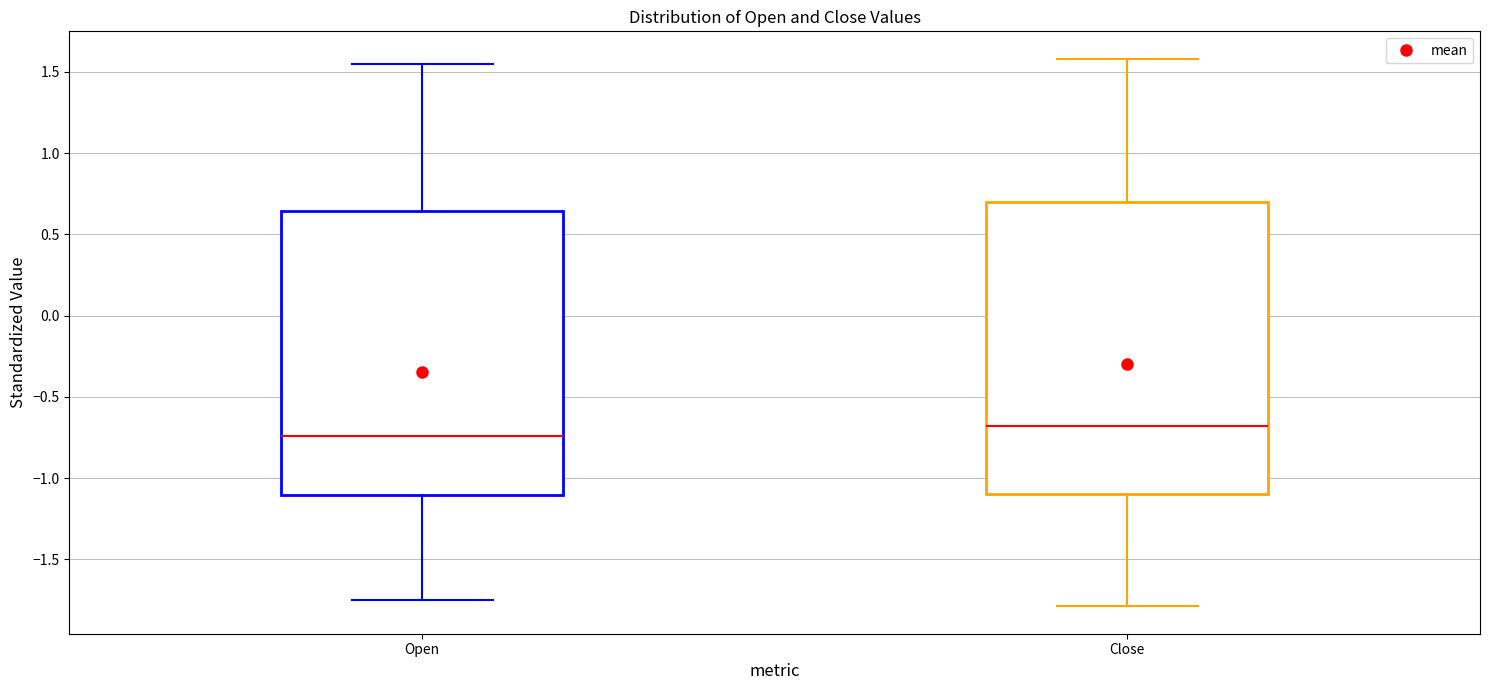

Reading left to right, transcribe this box plot: for each box, give where its median line is, the range the box spans, and where its two whiskers end, as read against the y-axis. The values are not printed on the chart, so give them approximately, as read against the axis.

Open: median -0.75, box -1.10 to 0.65, whiskers -1.75 to 1.55
Close: median -0.70, box -1.10 to 0.70, whiskers -1.80 to 1.60